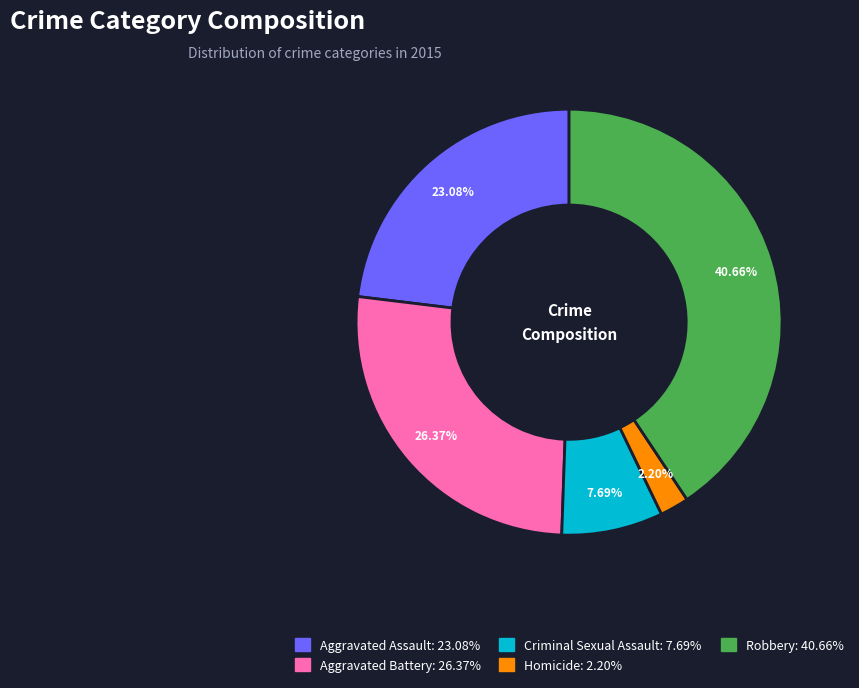

Approximately how many times larger is the value at Aggravated Assault compared to Homicide?

10.5